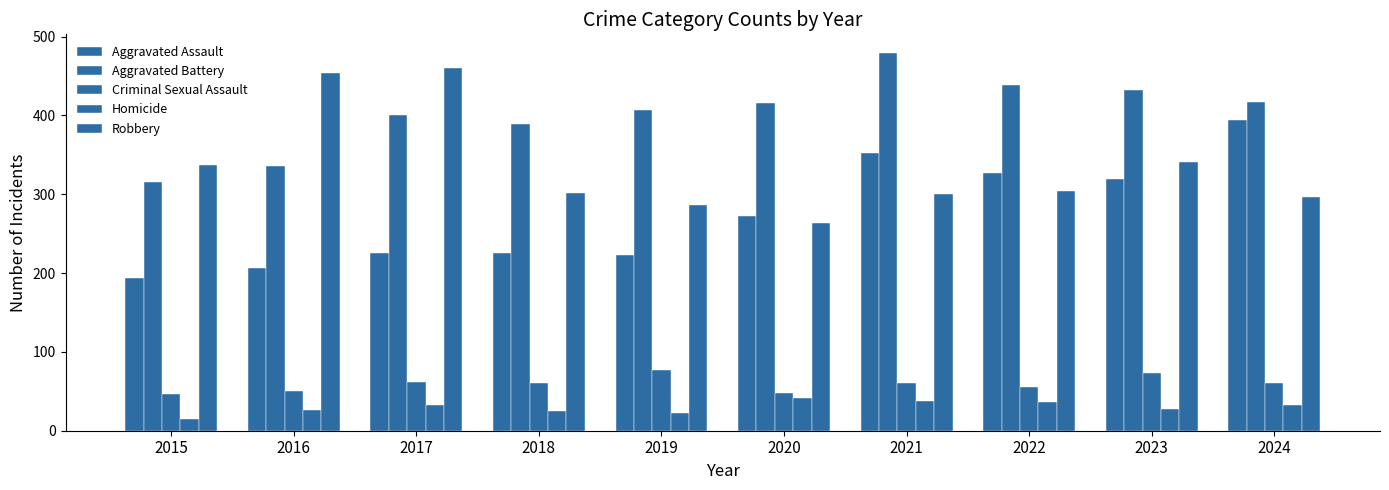

How many bars are there in total?

50